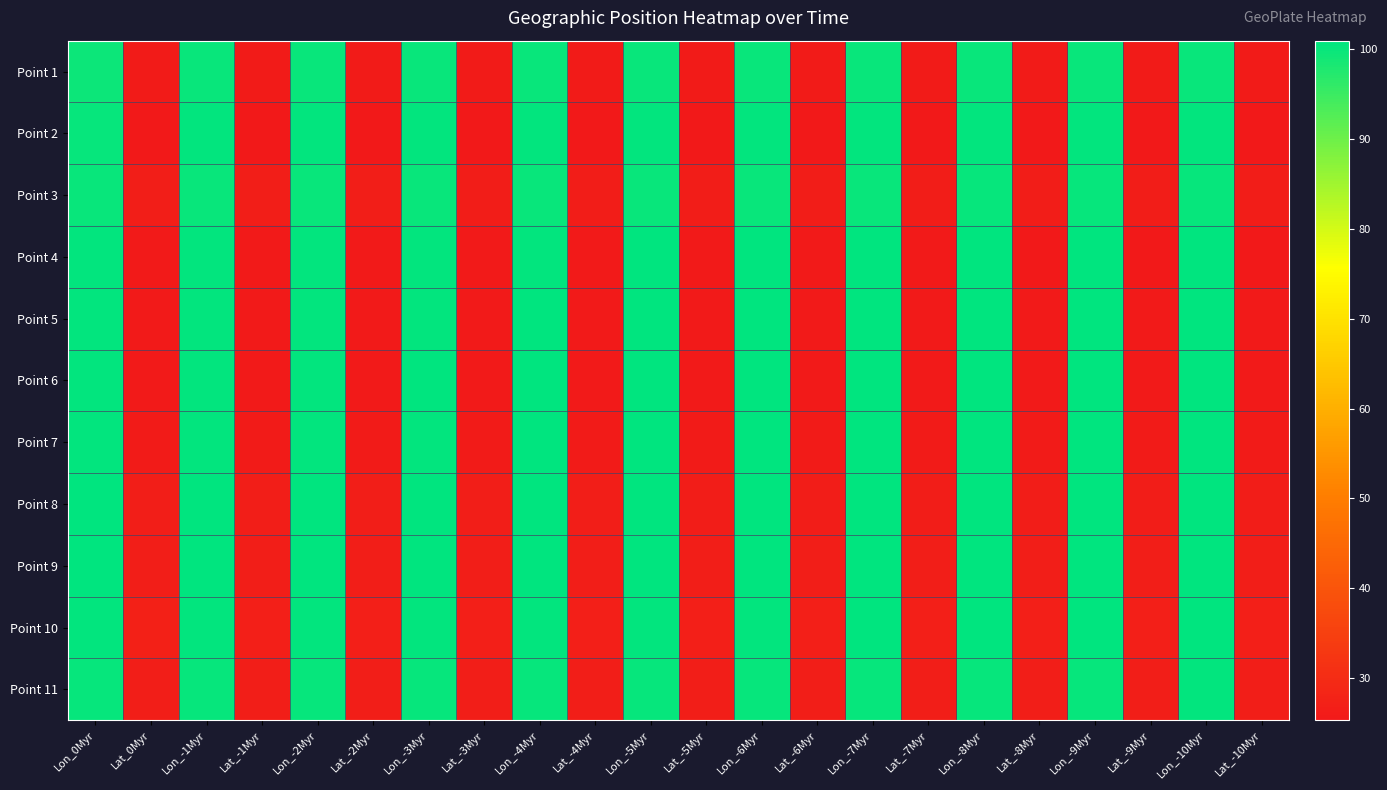

Rank the series at Lon_-5Myr from lowest to highest value.

Point 1, Point 3, Point 11, Point 2, Point 10, Point 4, Point 7, Point 5, Point 6, Point 8, Point 9